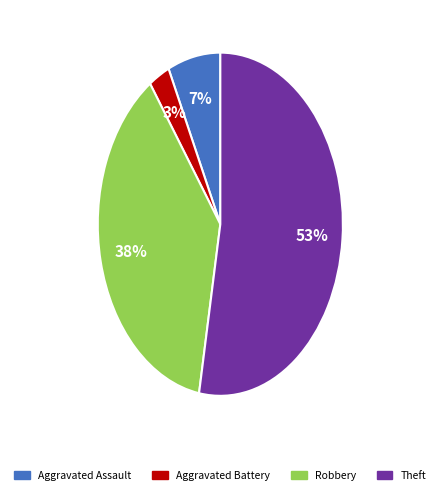

Rank the categories by value from highest to lowest.

Theft, Robbery, Aggravated Assault, Aggravated Battery